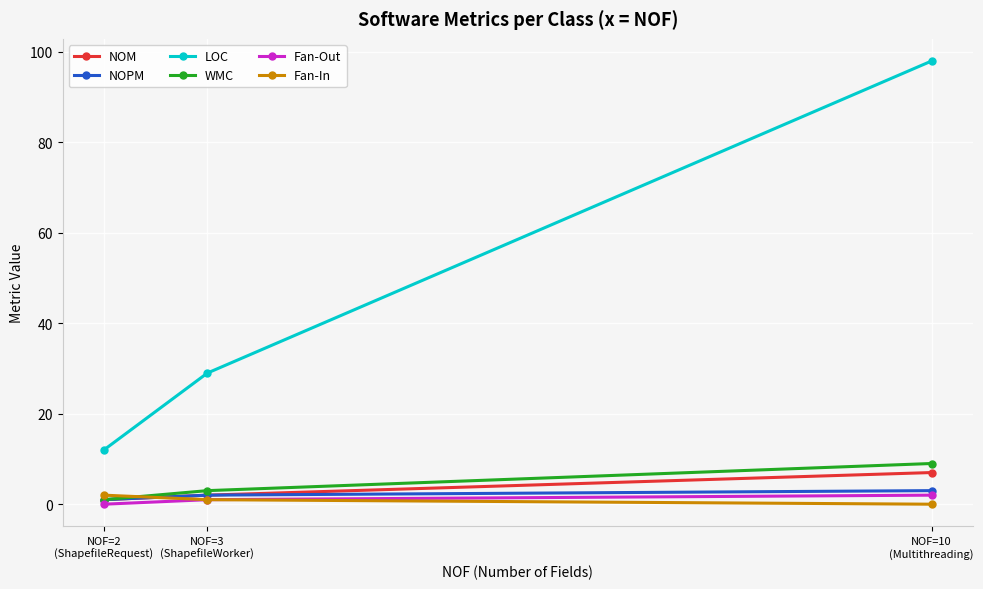

What is the difference between the Fan-Out values at NOF=10
(Multithreading) and NOF=2
(ShapefileRequest)?

2